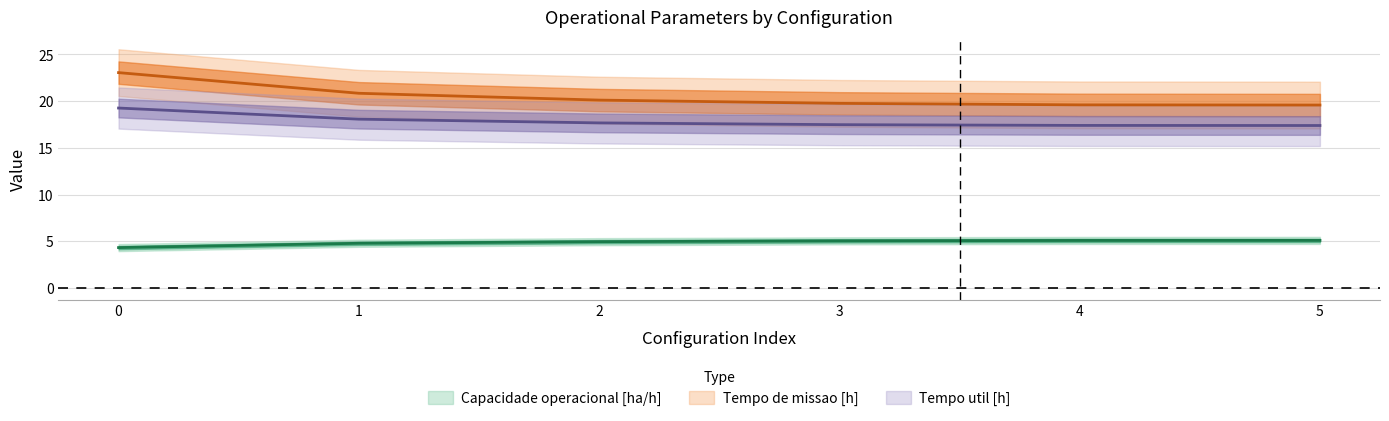

What is the value of the Capacidade operacional [ha/h] point at the 4th from the left?

5.1